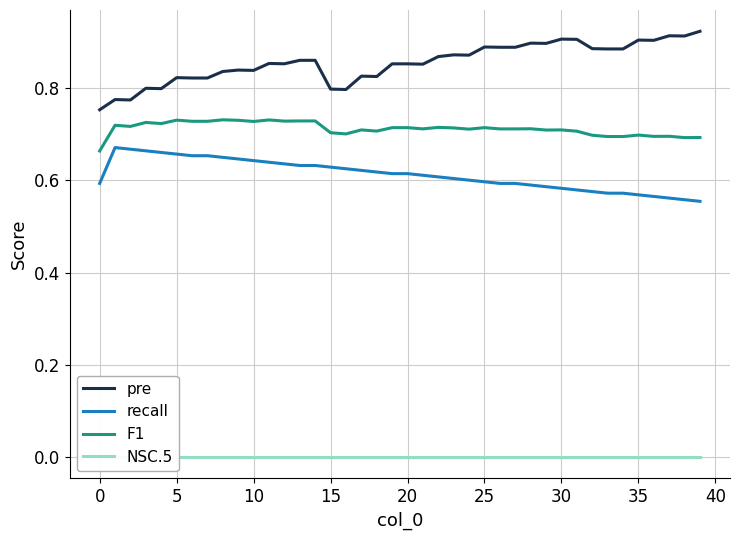

What is the total value across all series at 14?

2.2